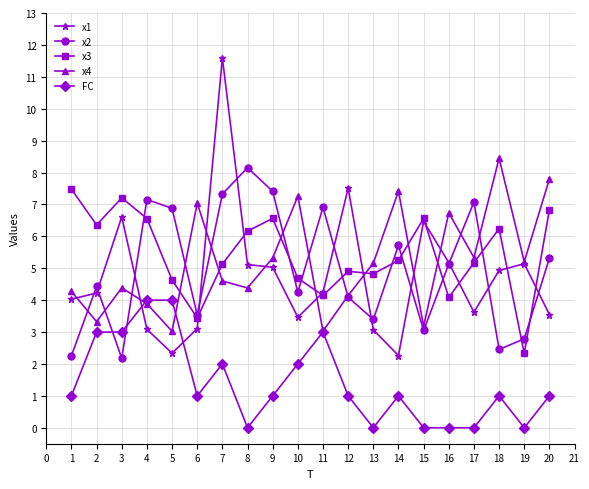

At which category is the sum across all series the highest?

7